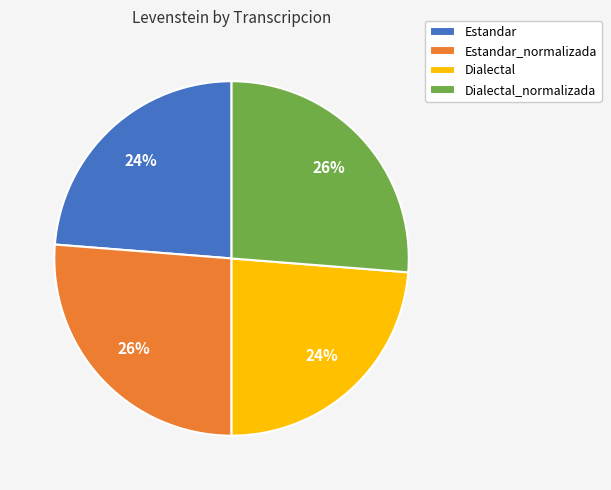

To the nearest percent, what percentage of the pie is Estandar?

24%